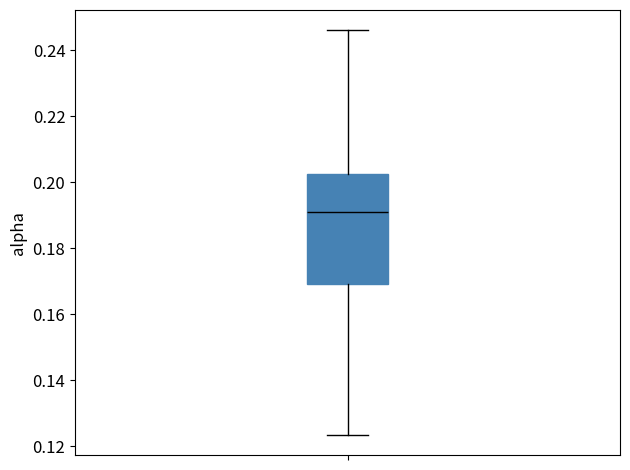

Read this box plot against the y-axis: the position of the median line, the range covered by the box, and the ends of both whiskers. The values are not printed on the chart, so give them approximately, as read against the axis.

median 0.190, box 0.170 to 0.202, whiskers 0.124 to 0.246